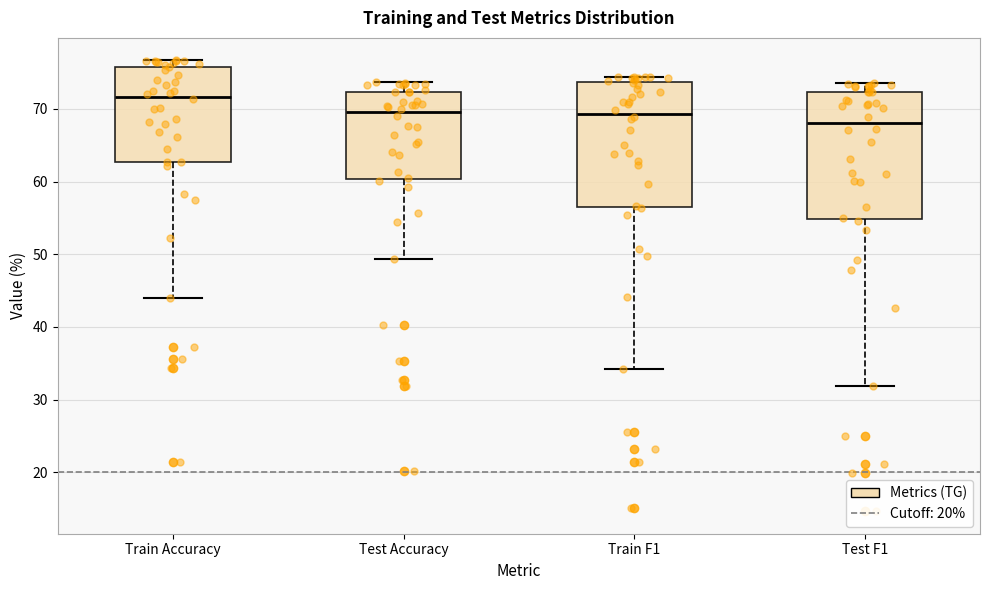

Reading left to right, read every box against the y-axis: the position of its median line, the range the box covers, and the ends of its whiskers. The values are not printed on the chart, so give them approximately, as read against the axis.

Train Accuracy: median 72, box 63 to 76, whiskers 44 to 77
Test Accuracy: median 70, box 60 to 72, whiskers 49 to 74
Train F1: median 69, box 57 to 74, whiskers 34 to 74 (just above the box's upper edge)
Test F1: median 68, box 55 to 72, whiskers 32 to 74